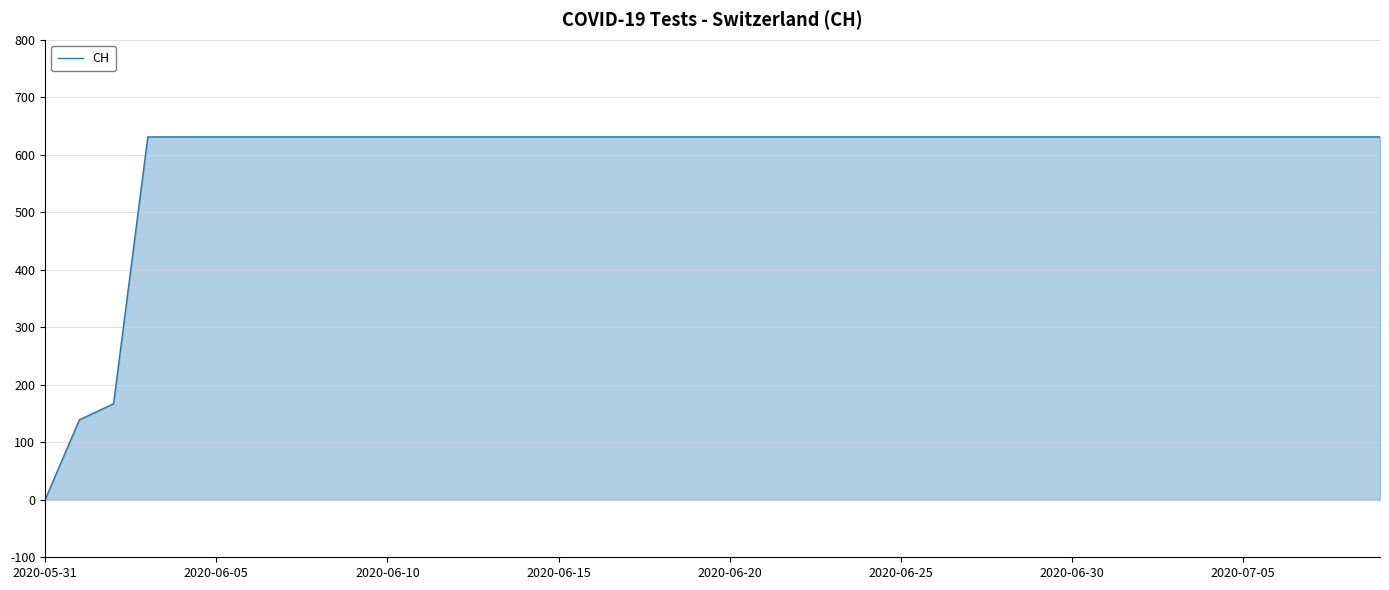

What is the difference between the maximum and minimum values?

631